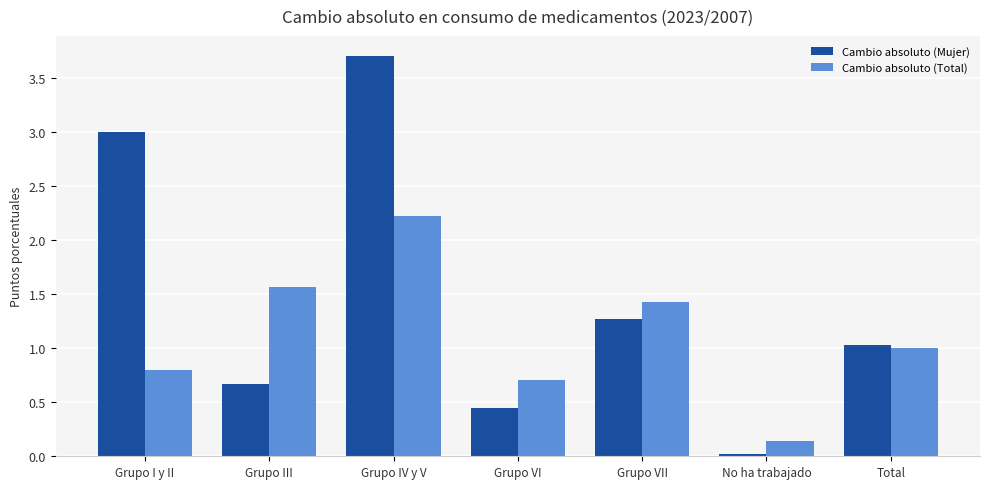

Which category has the highest value in the Cambio absoluto (Total) series?

Grupo IV y V